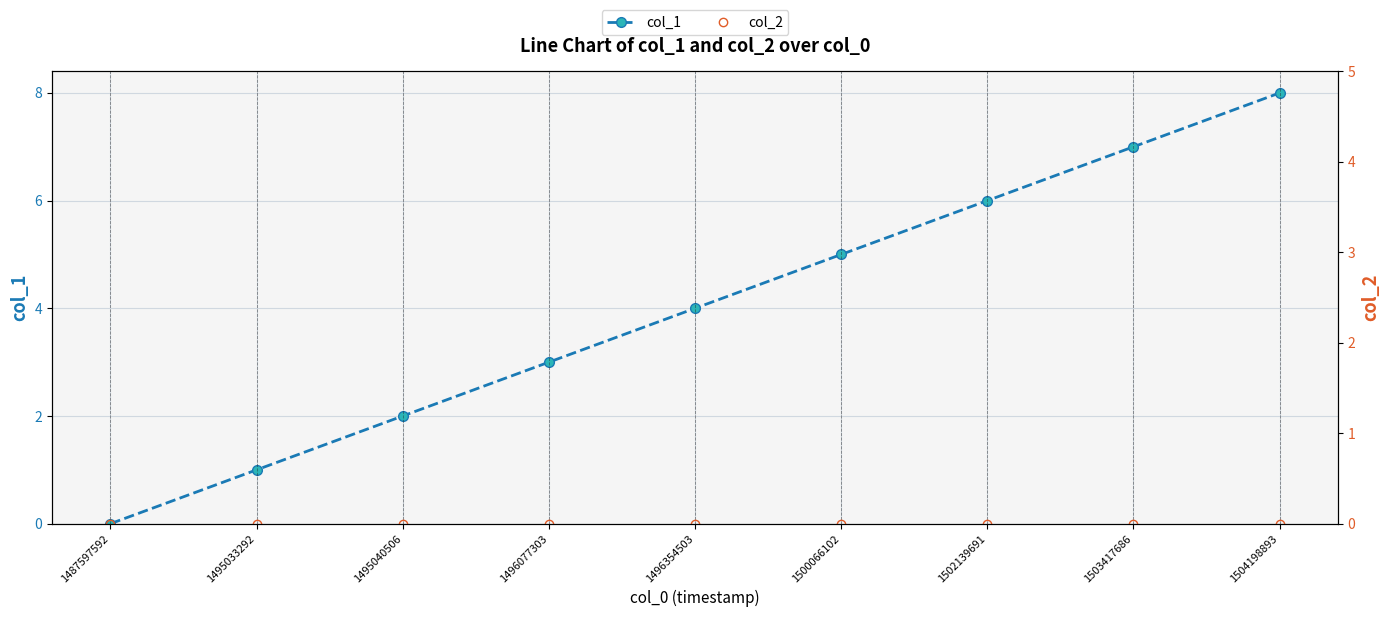

The value of col_1 at 1496077303 is 3. True or false?

True